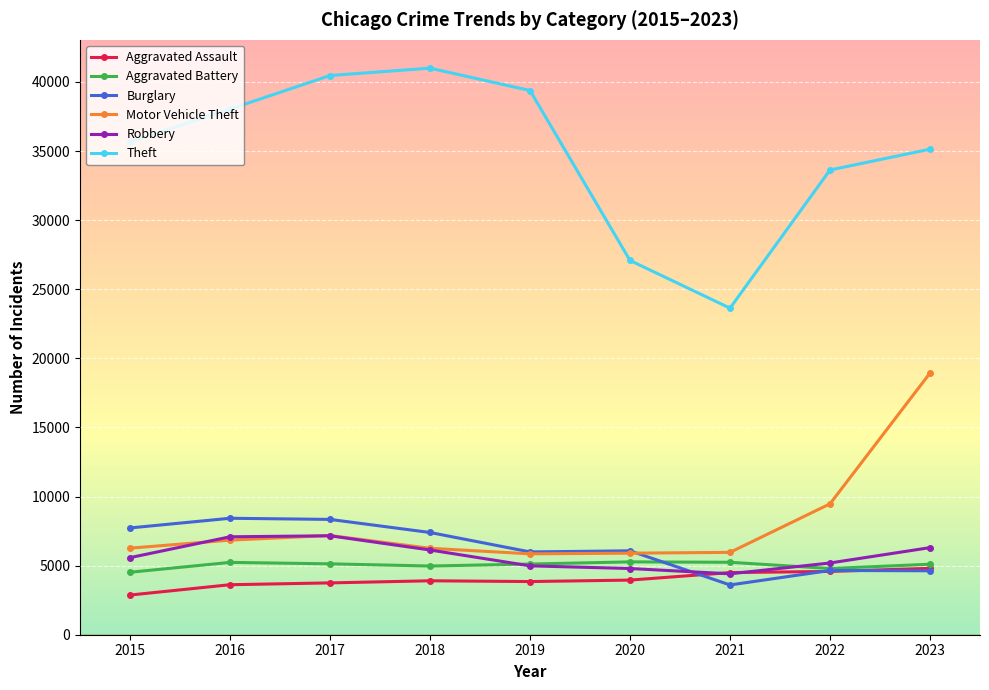

How many lines are shown in the chart?

6